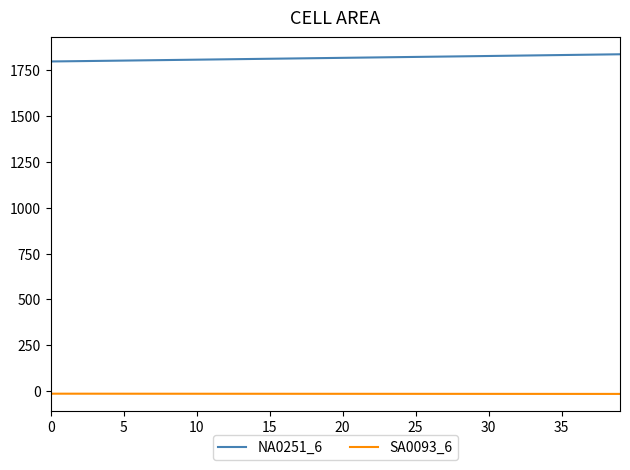

True or false: NA0251_6 and SA0093_6 intersect in this chart.

False